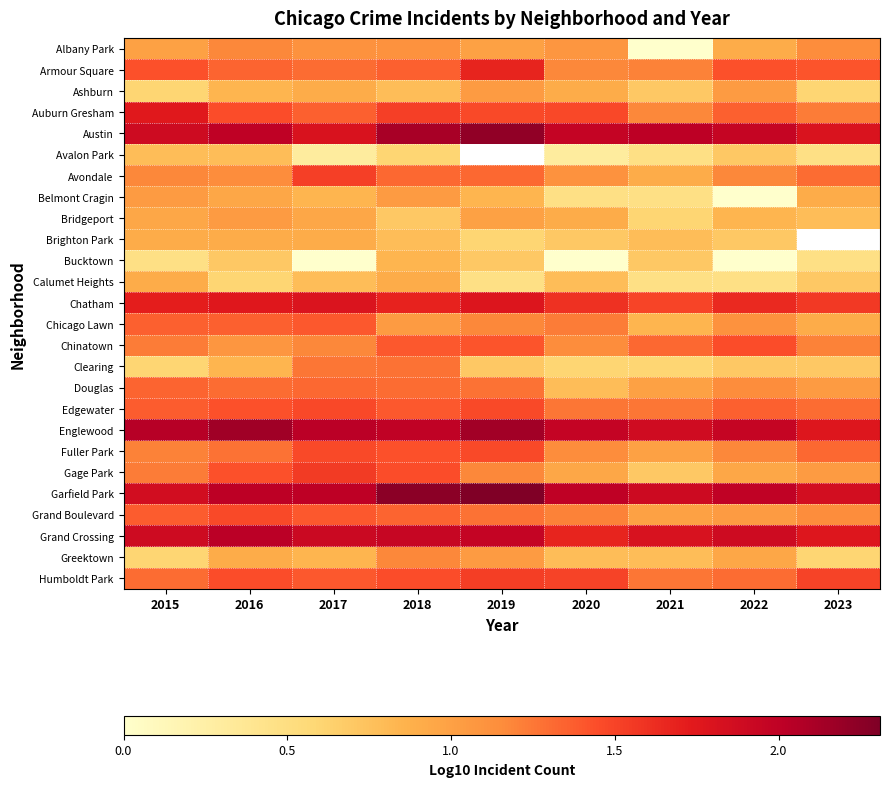

The Auburn Gresham series shows 1.5 at 2021. True or false?

False